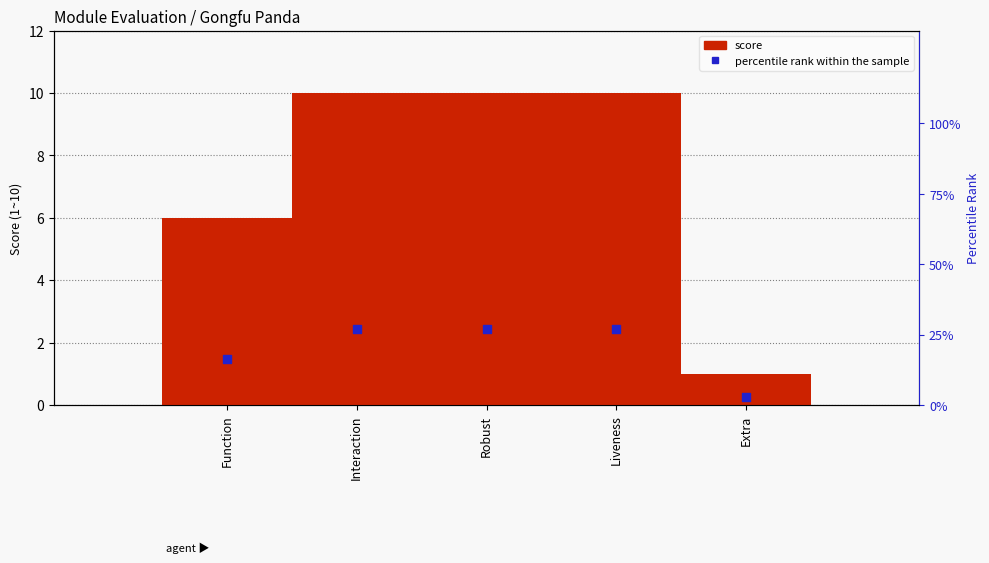

What is the ratio of the value at Function to the value at Extra?

6.0